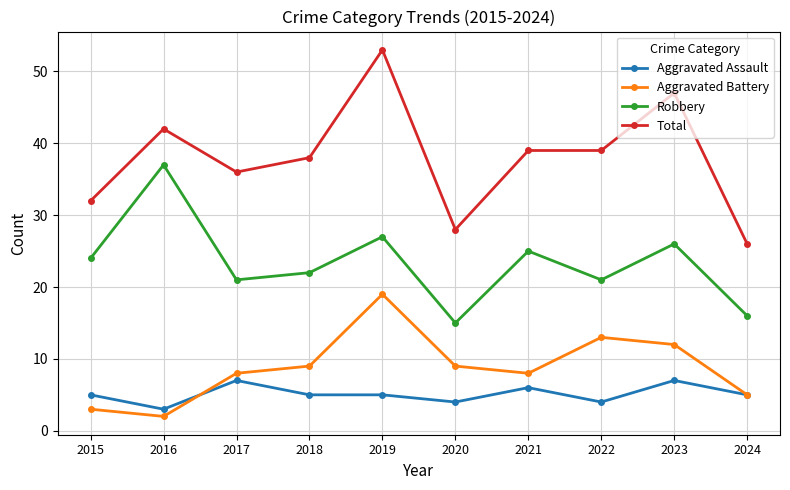

The Aggravated Battery series shows 5 at 2024. True or false?

True